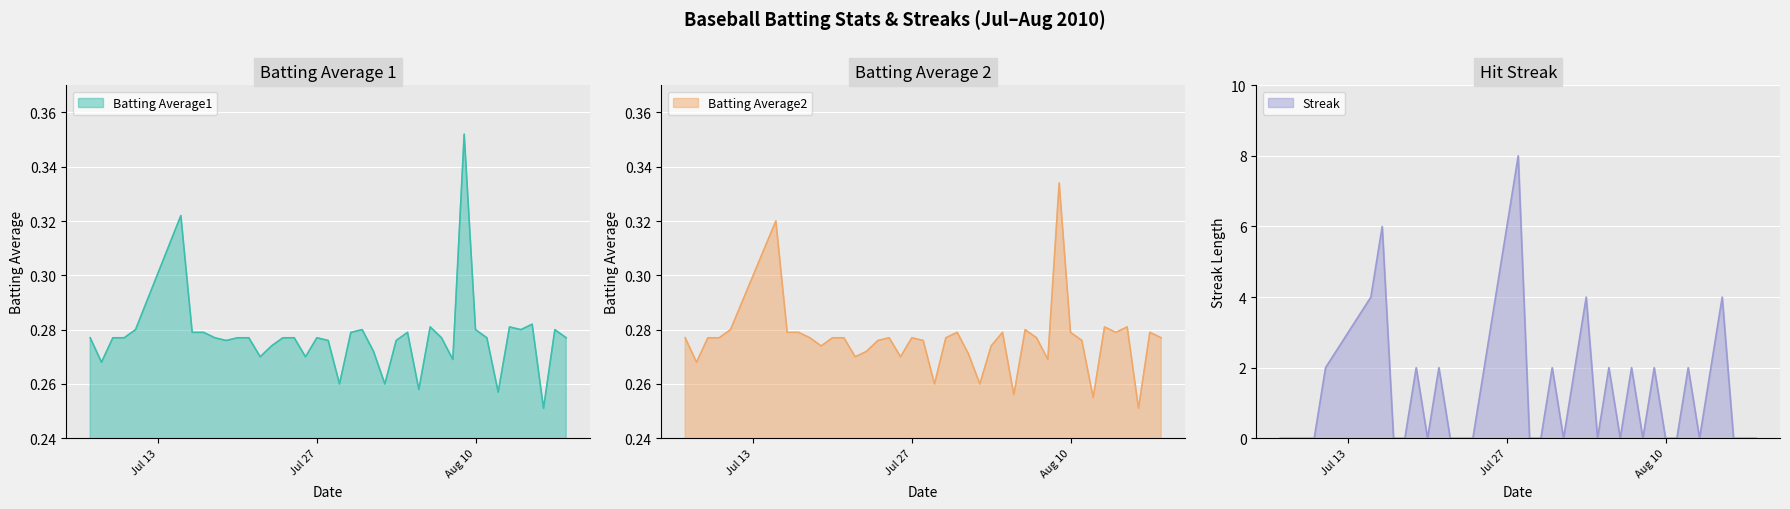

What is the difference between the highest and lowest values at 2010-08-13?

0.3